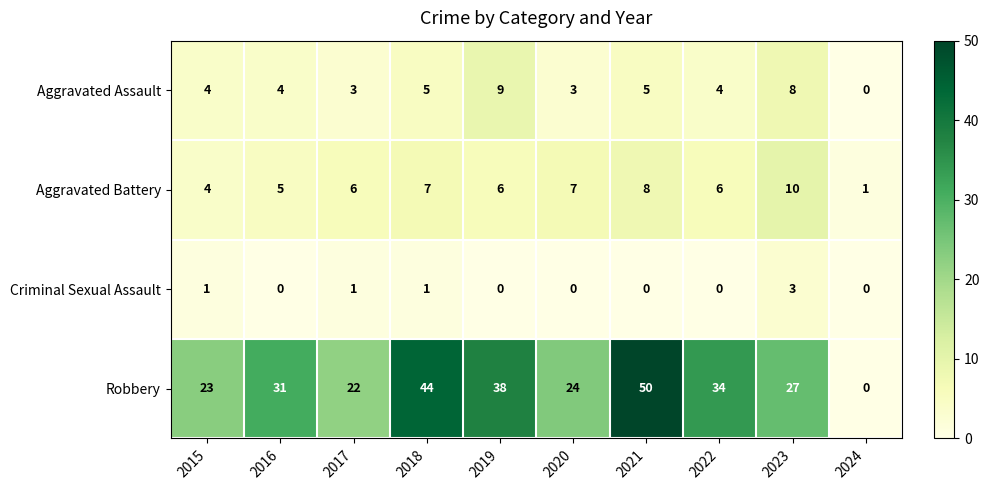

Count the number of categories in the chart.

10